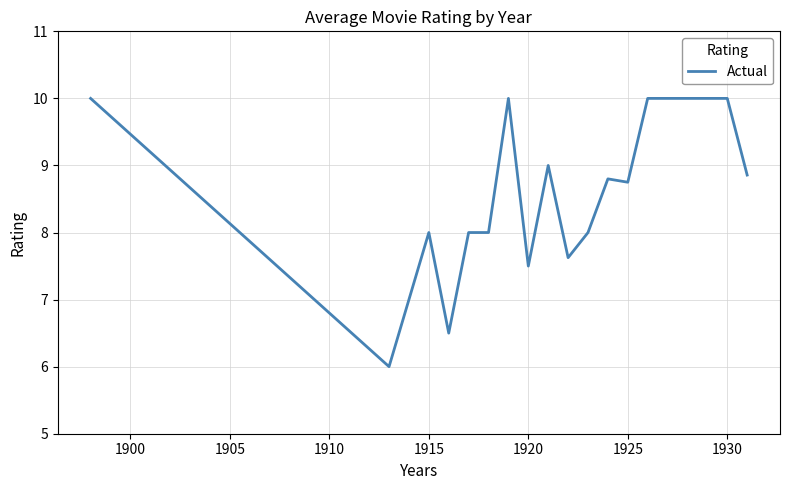

Does the chart have visible grid lines?

Yes